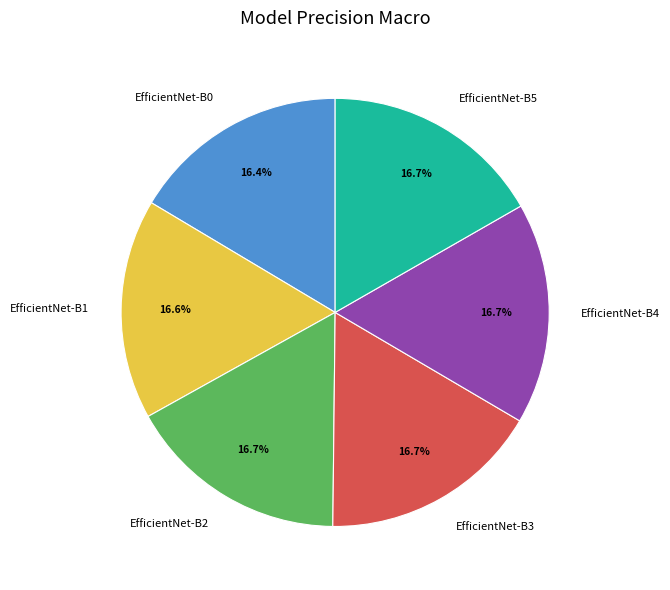

What percentage is NOT represented by EfficientNet-B0?

83.6%